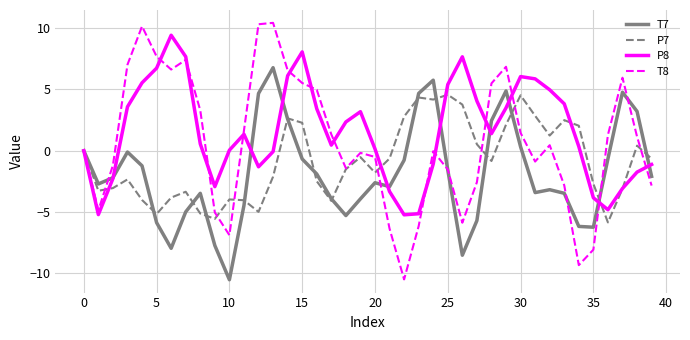

Which series has the widest spread of values?

T8